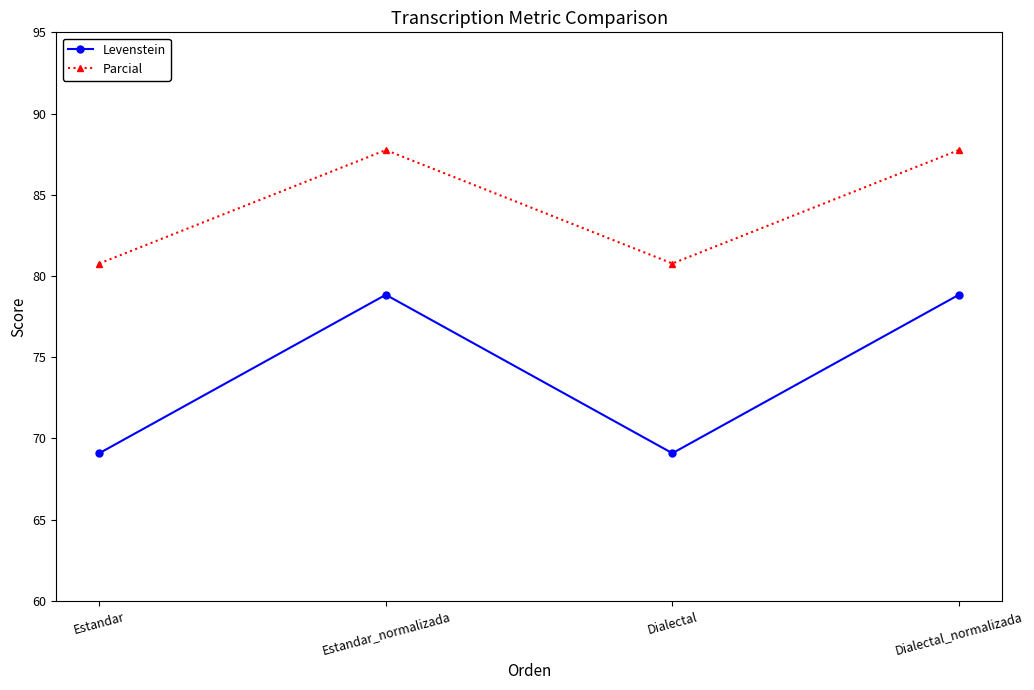

What is the sum of the Levenstein values at Dialectal and Estandar_normalizada?

147.9